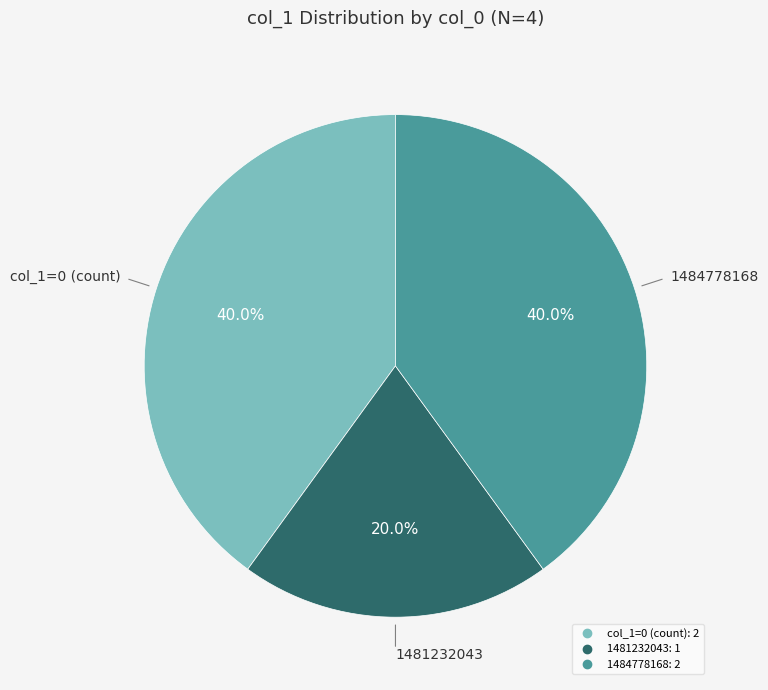

To the nearest percent, what is the average slice percentage?

33%